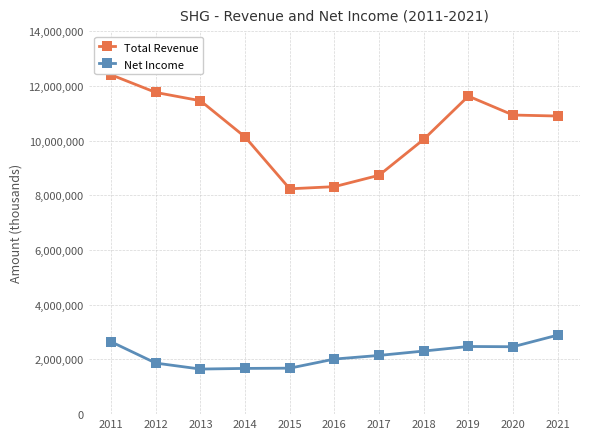

Is the value of Total Revenue at 2013 greater than the value of Net Income at 2013?

Yes